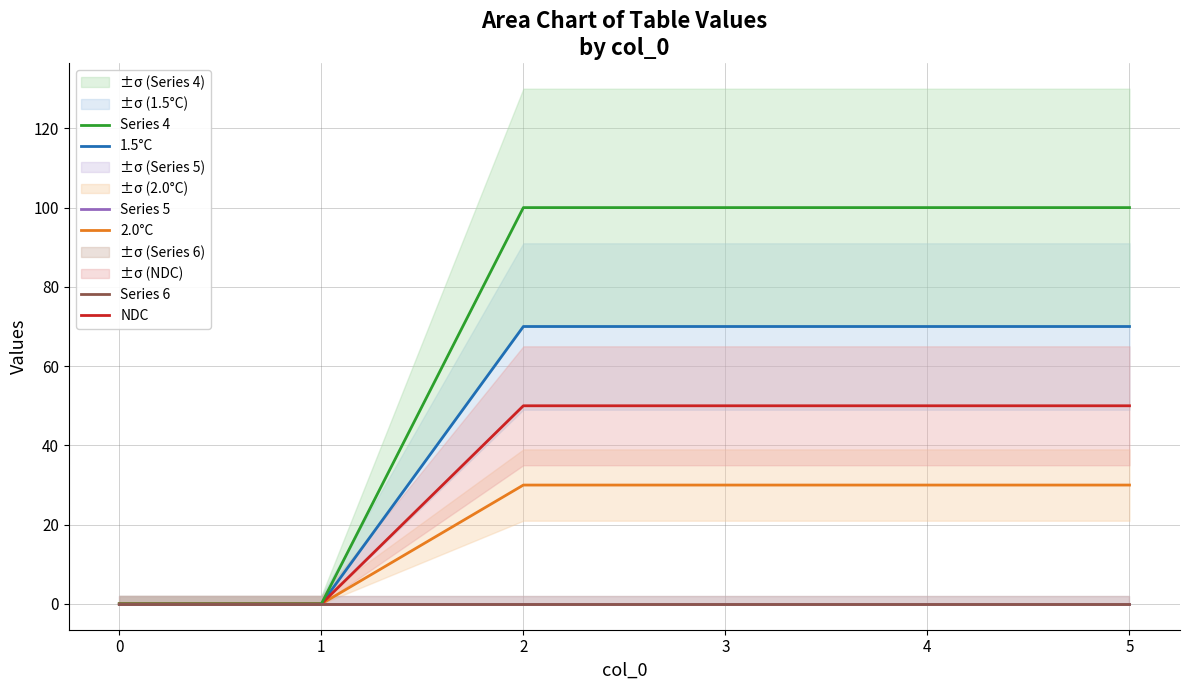

Rank the categories by Series 4 value from highest to lowest.

2, 3, 4, 5, 0, 1